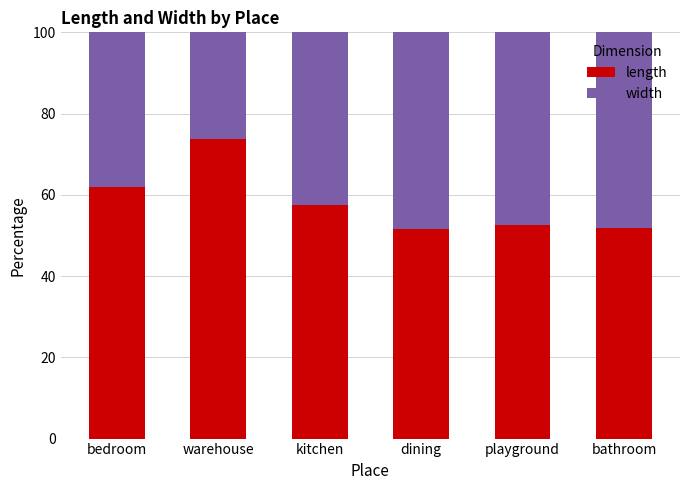

What are all the series names shown in the legend?

length, width